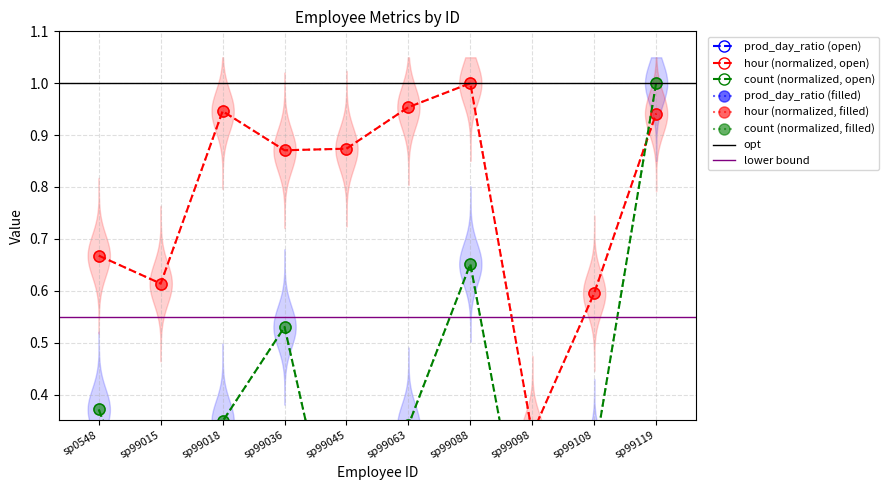

What is the greatest value displayed?

1.0